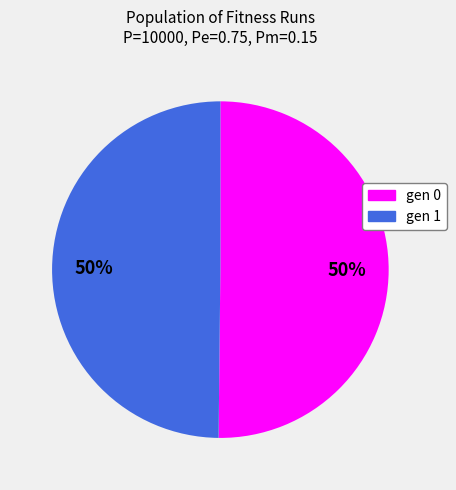

To the nearest percent, what is the average slice percentage?

50%